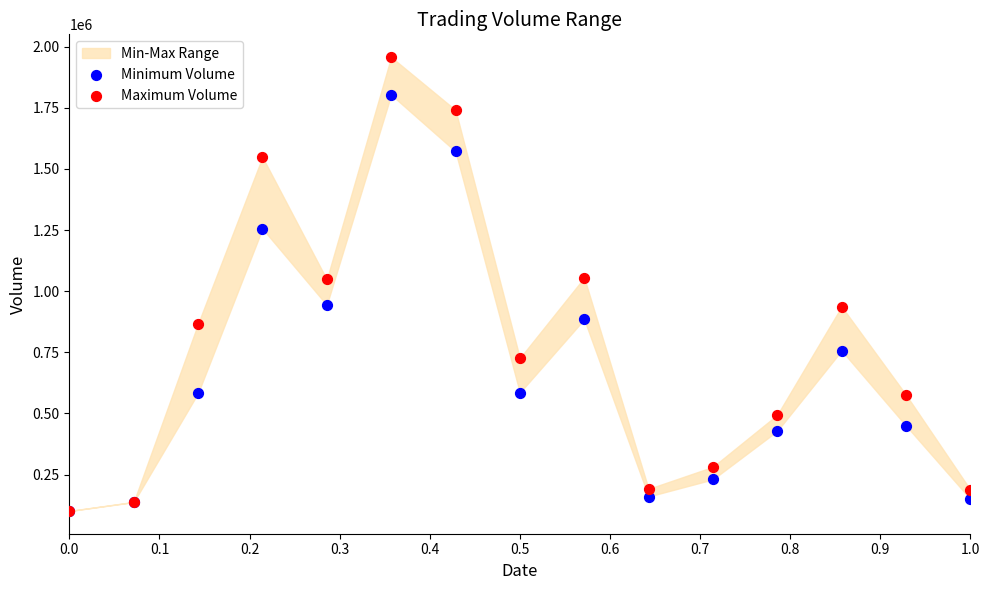

Which series reaches the maximum Y coordinate?

Maximum Volume